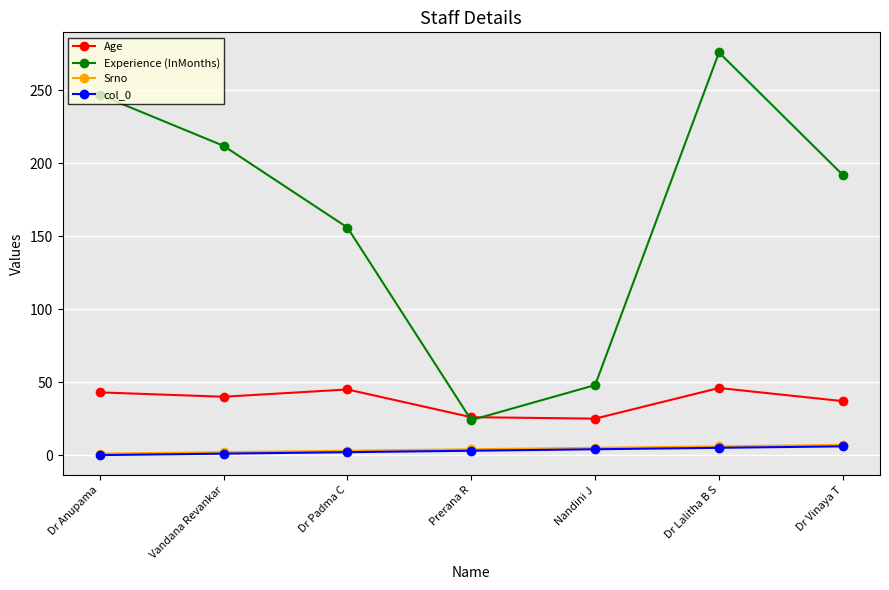

What is the maximum value for Age?

46